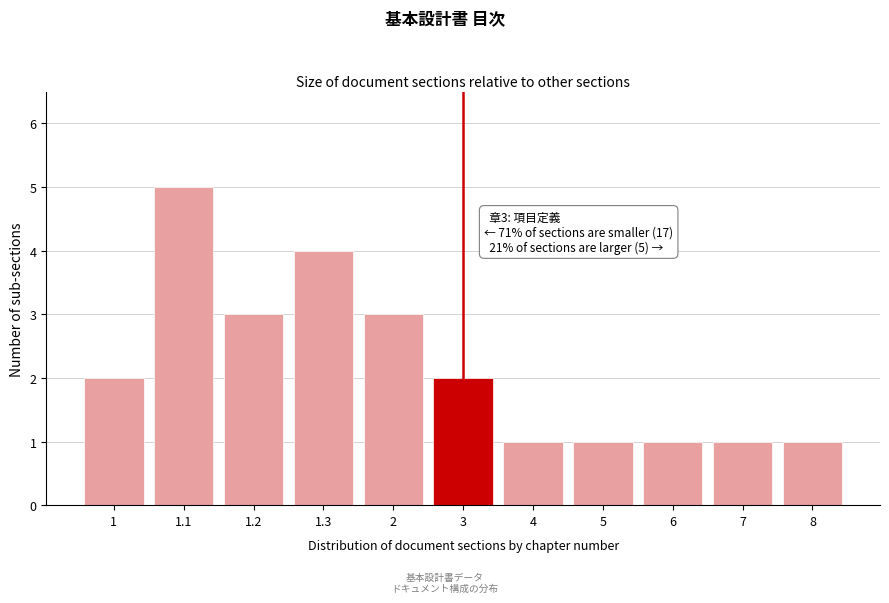

Reading left to right, transcribe all the data shown in this chart.

2	5	3	4	3	2	1	1	1	1	1